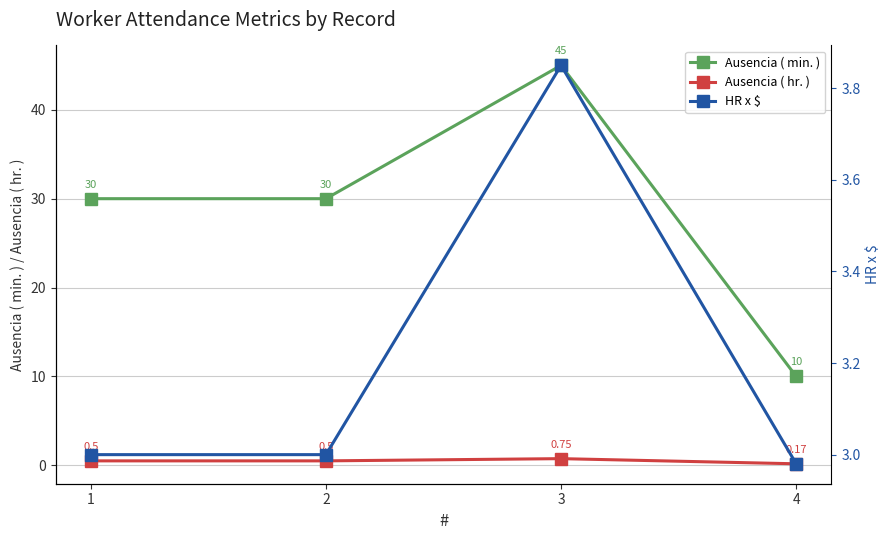

The Ausencia ( min. ) series shows 45.0 at 3. True or false?

True